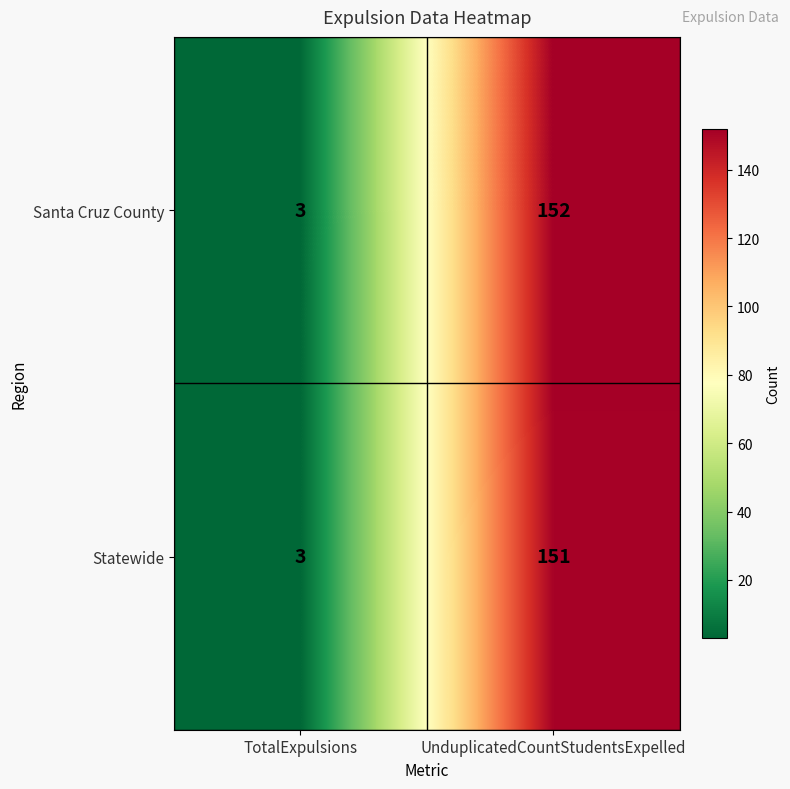

The Santa Cruz County series shows 3 at TotalExpulsions. True or false?

True